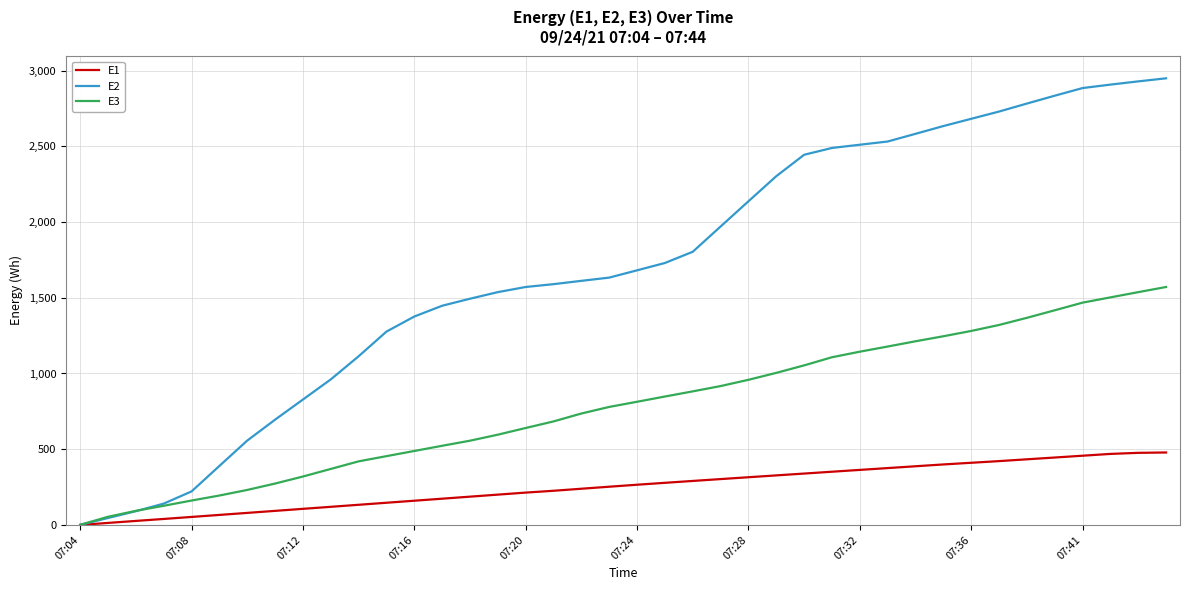

List the series in order of their overall mean, highest first.

E2, E3, E1